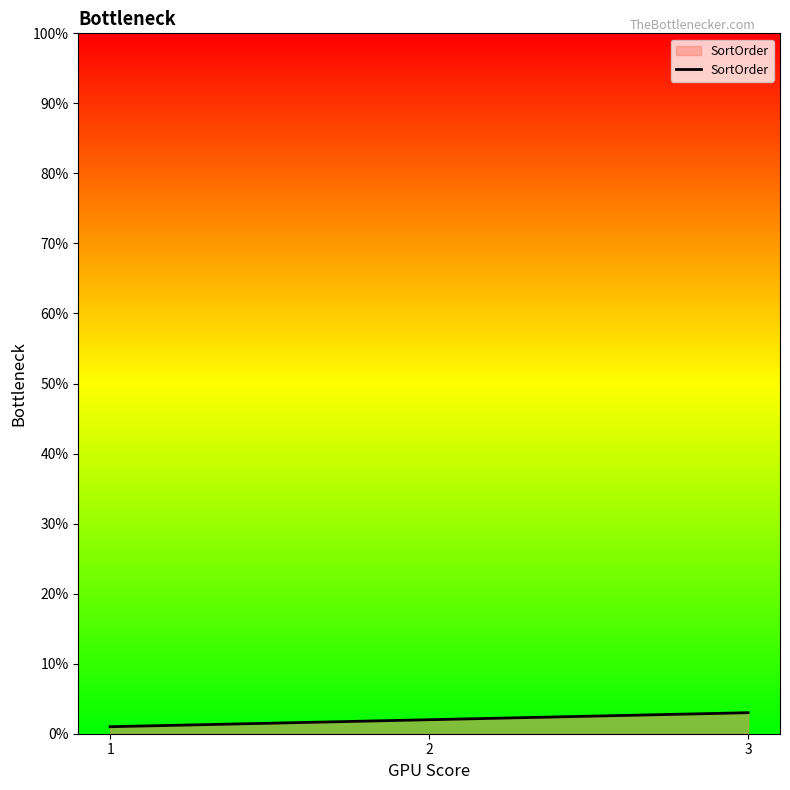

What is the ratio of the value at 2 to the value at 1?

2.0